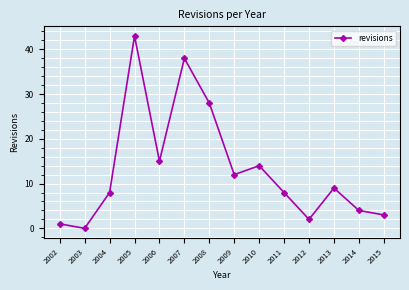

How many positive values are there?

13